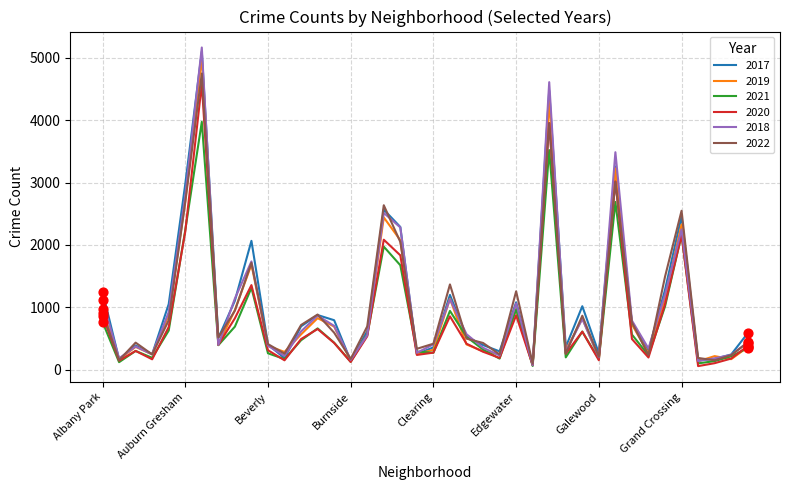

At how many categories does at least one series exceed 1994?

8